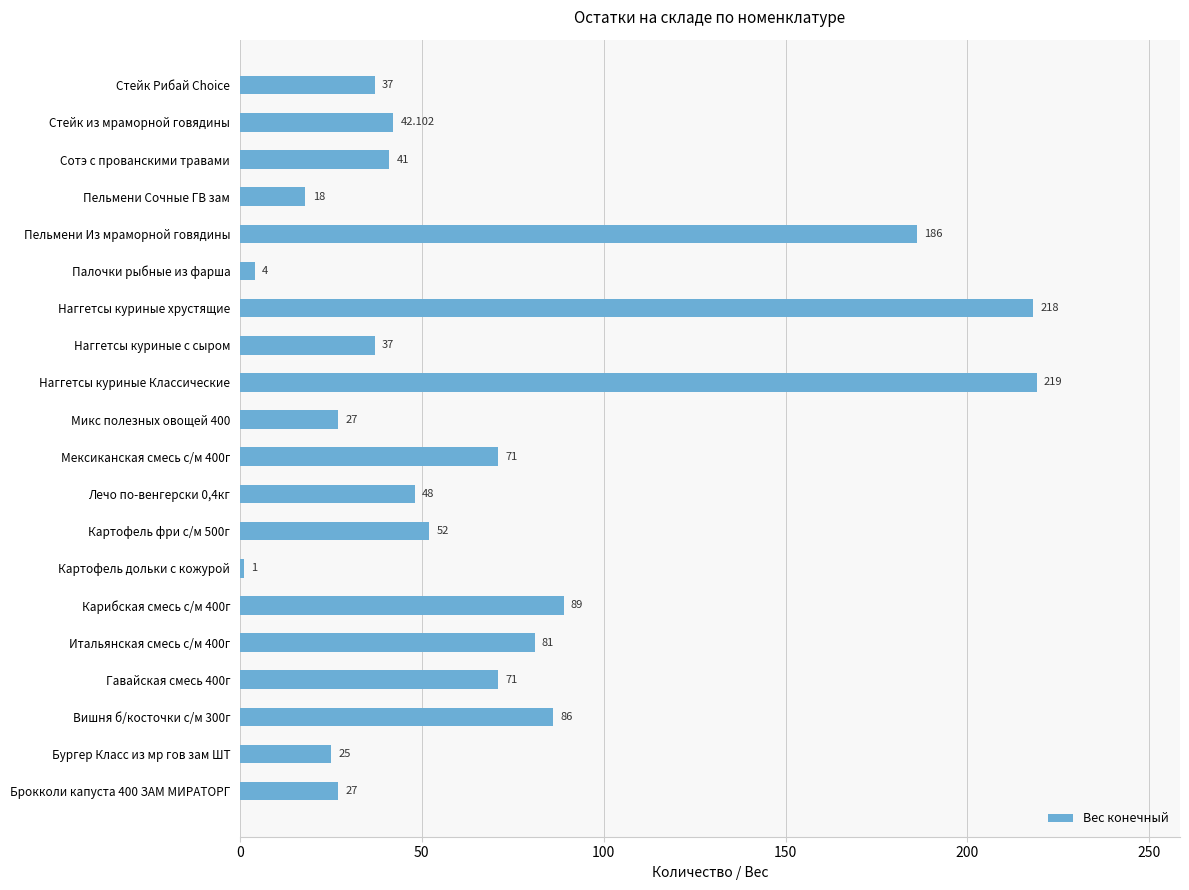

At which category does the chart reach its minimum across all series?

Картофель дольки с кожурой